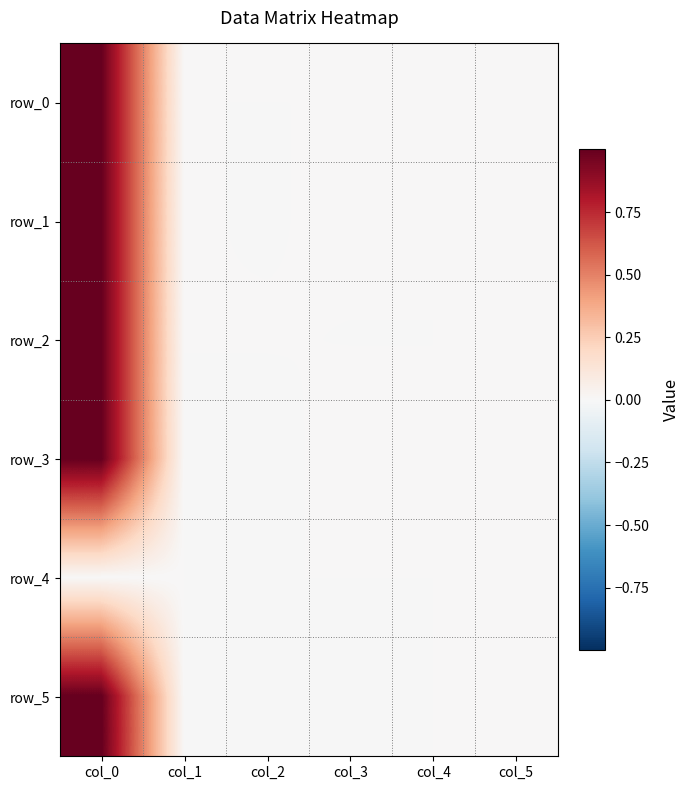

Which series has the largest total across all categories?

row_3